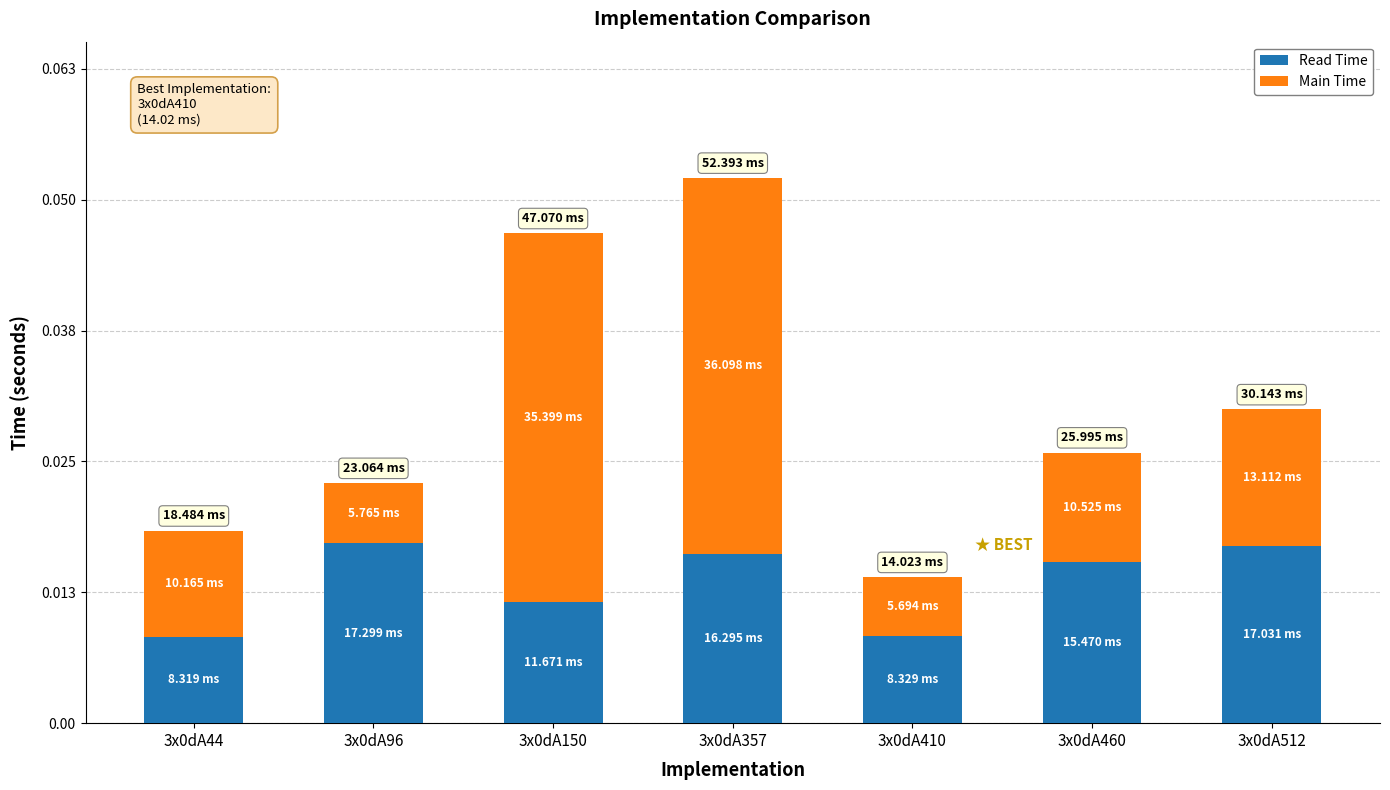

What is the sum of the Main Time values at 3x0dA357 and 3x0dA410?

41.8